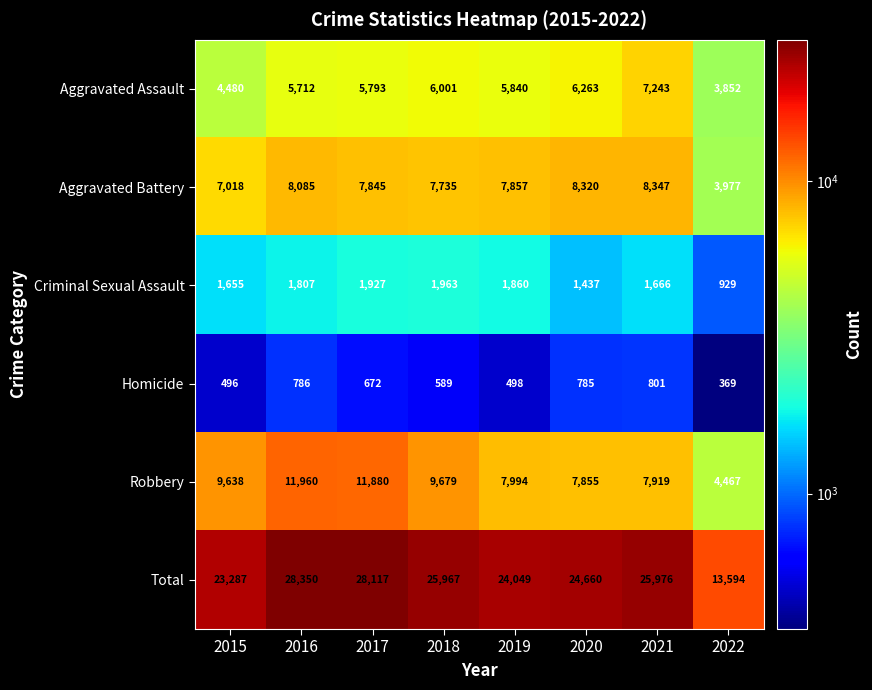

List the series in order of their peak value, lowest first.

Homicide, Criminal Sexual Assault, Aggravated Assault, Aggravated Battery, Robbery, Total